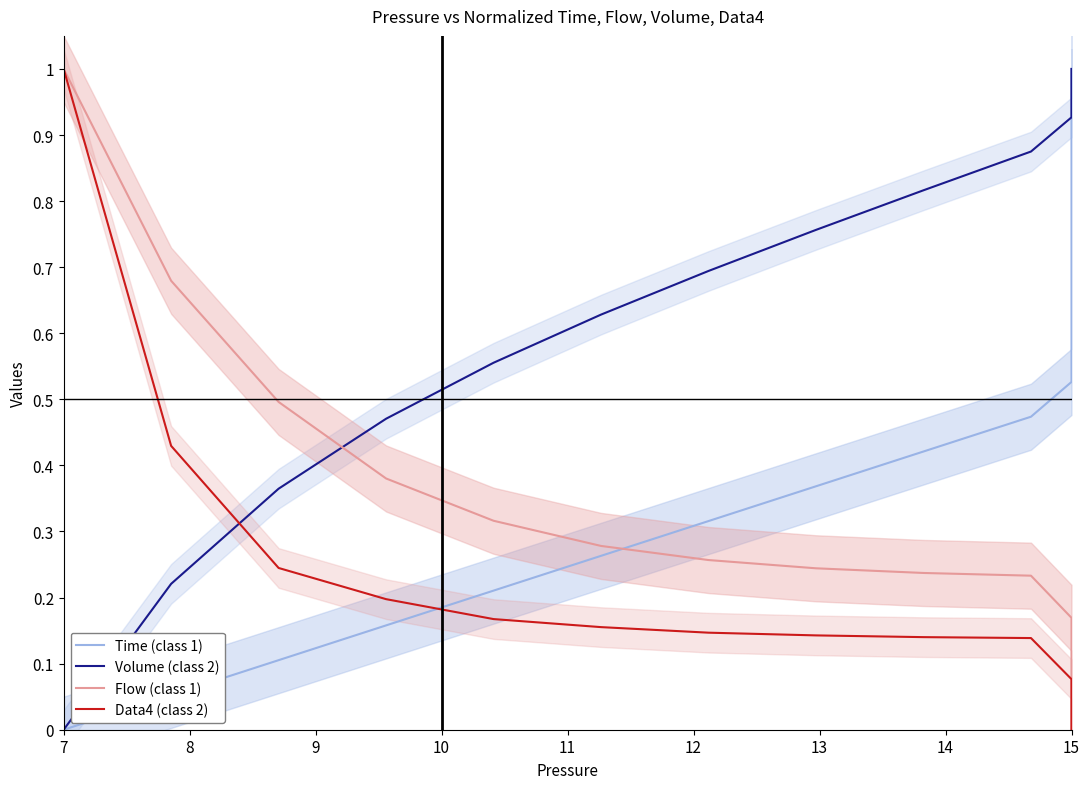

True or false: Flow (class 1) has more than 2 interior local peaks.

False